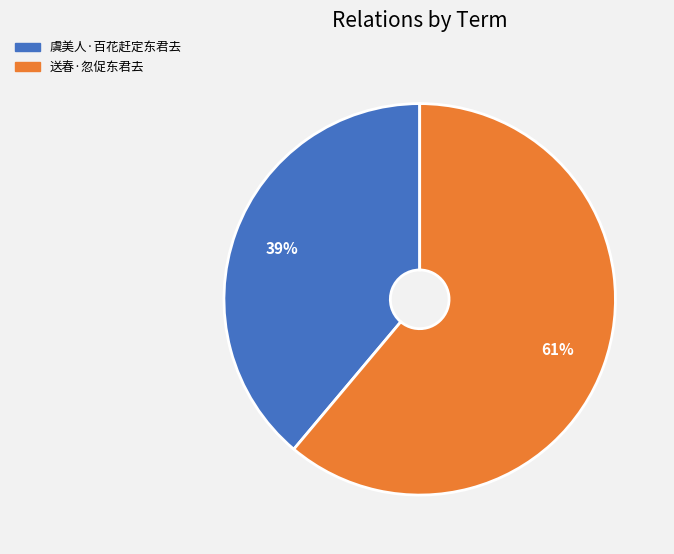

Between 虞美人·百花赶定东君去 and 送春·忽促东君去, which is larger?

送春·忽促东君去